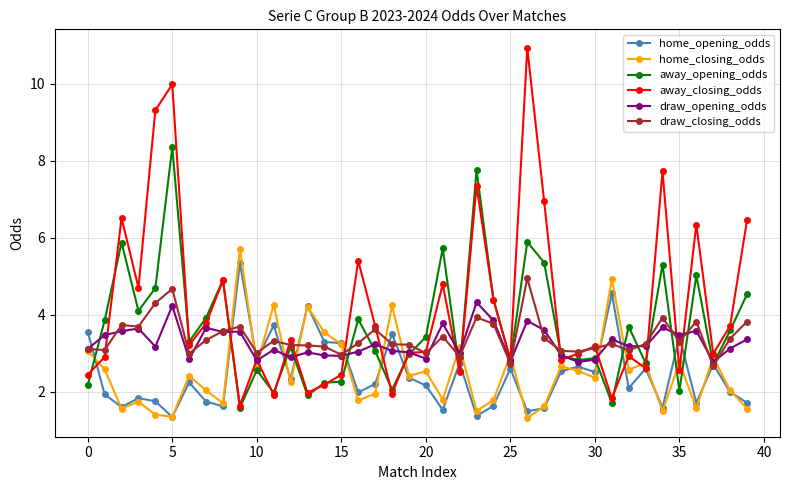

What is the maximum value shown in the chart?

10.9